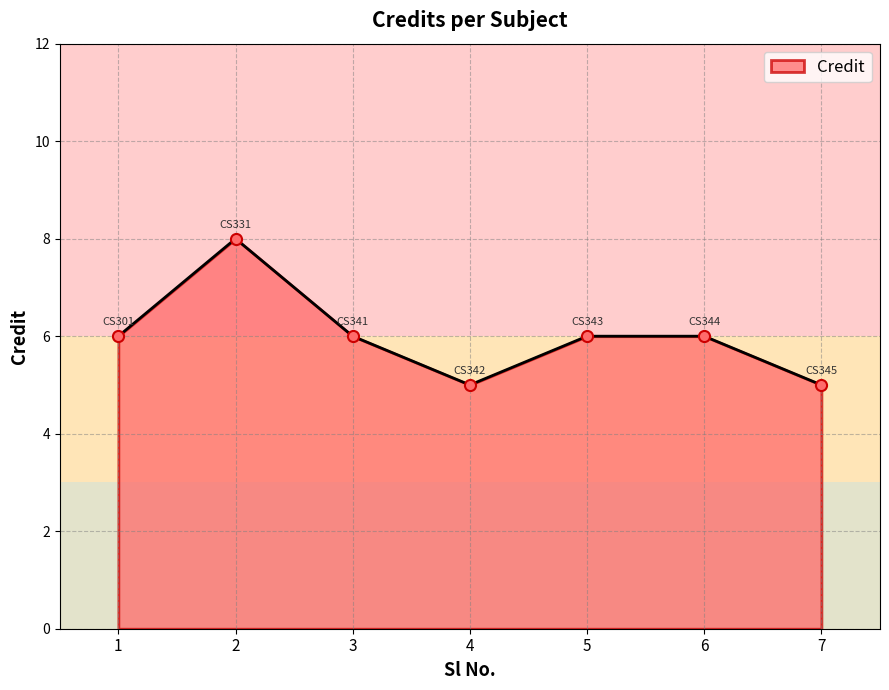

How many distinct data groups are displayed?

1